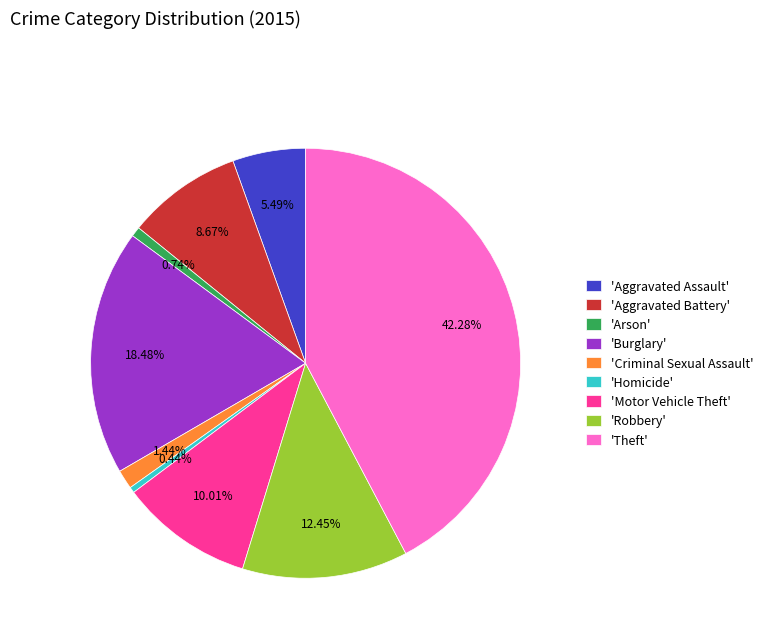

Which slice is the largest?

'Theft'